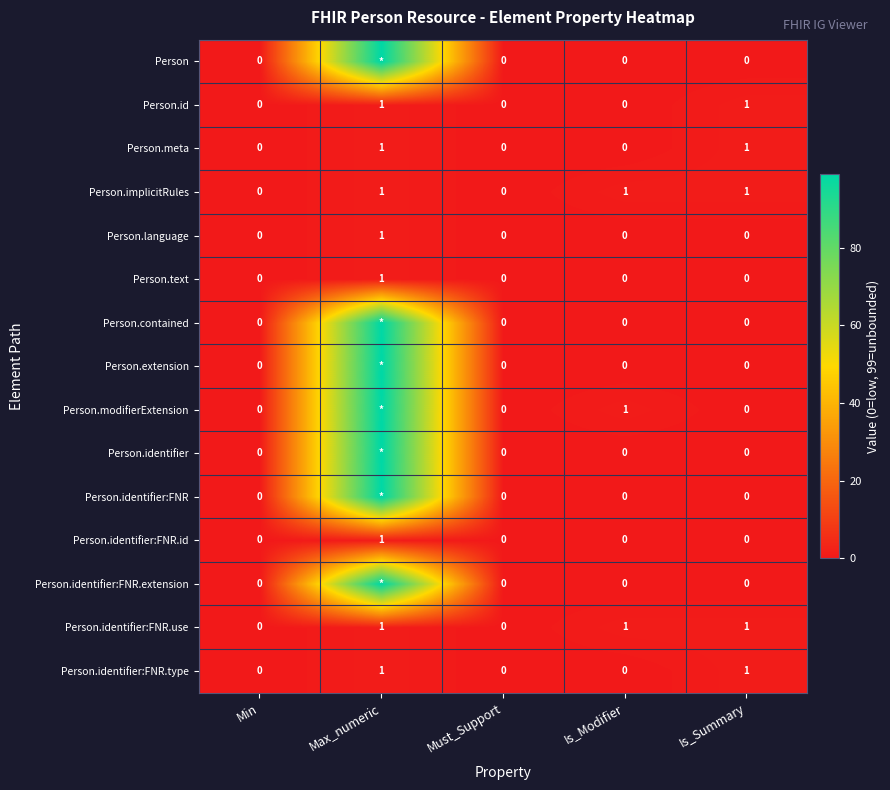

The Person.text series shows 1 at Is_Summary. True or false?

False